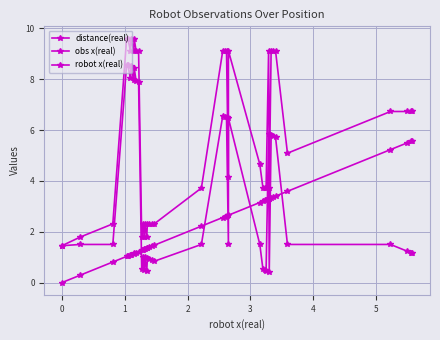

Which series has the largest range (max minus min)?

distance(real)